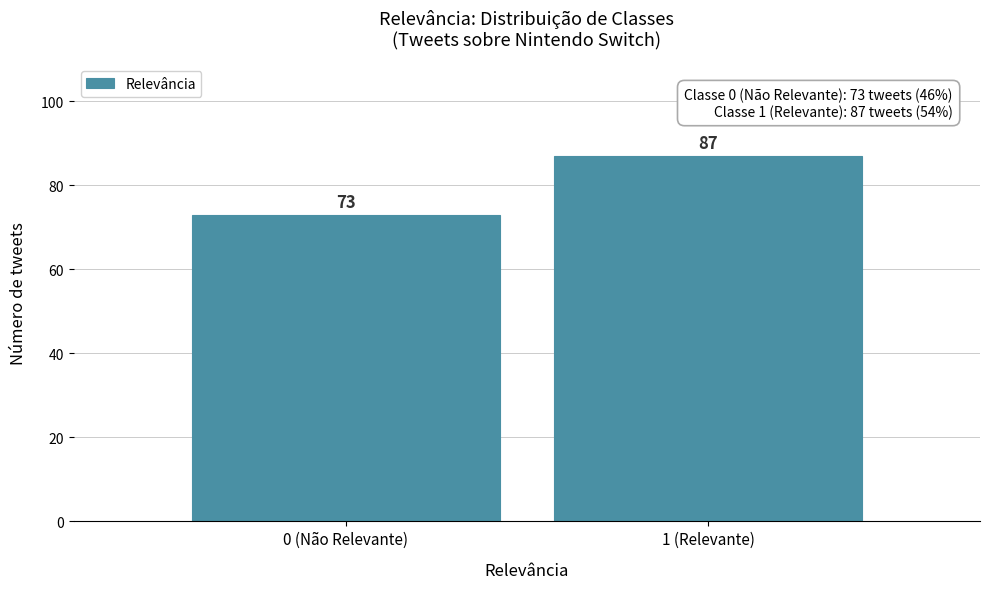

Reading left to right, list all the values displayed in this chart.

73	87